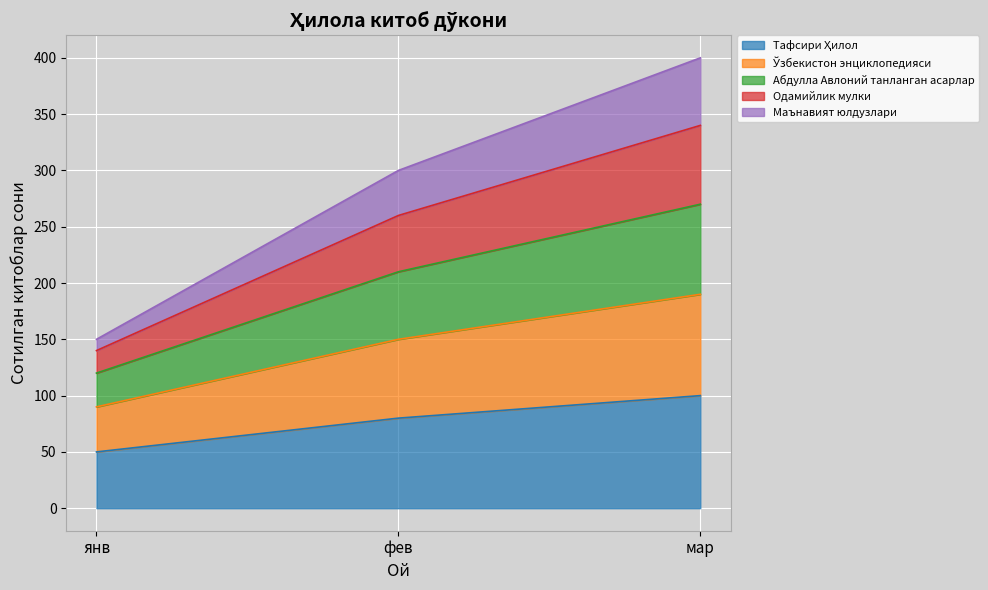

Which series has the largest range (max minus min)?

Маънавият юлдузлари